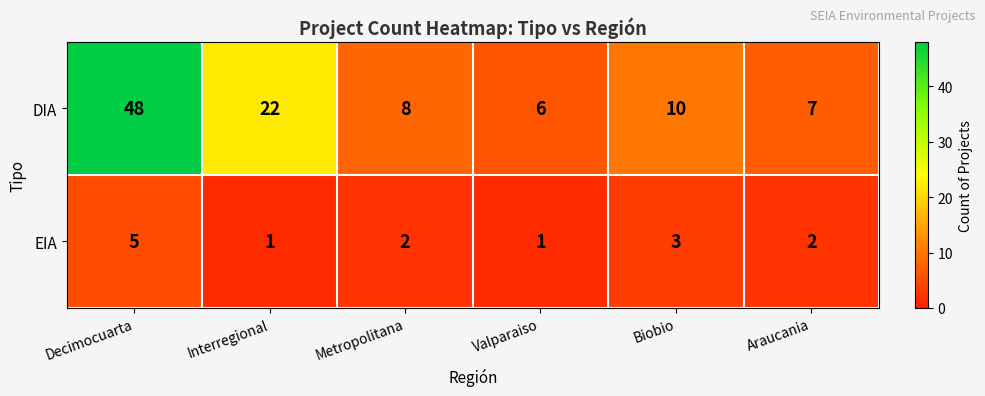

The EIA series shows 2 at Metropolitana. True or false?

True